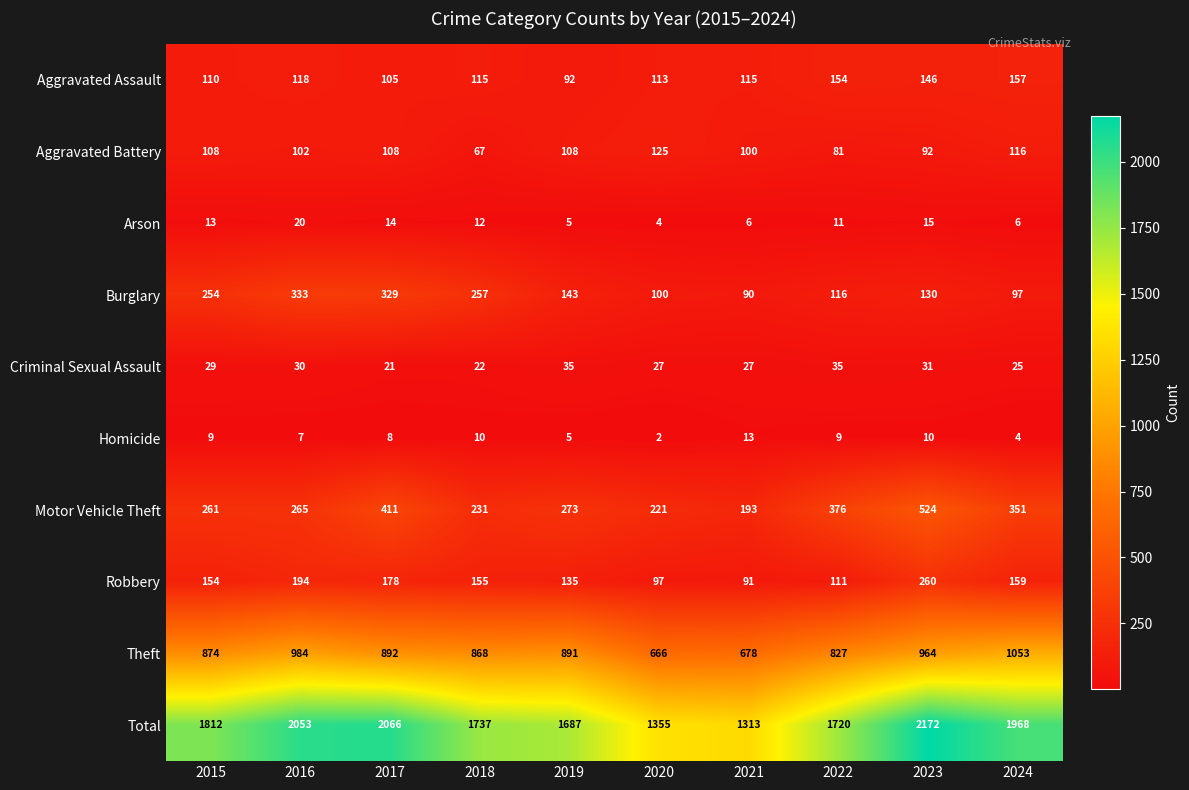

What is the smallest value displayed?

2